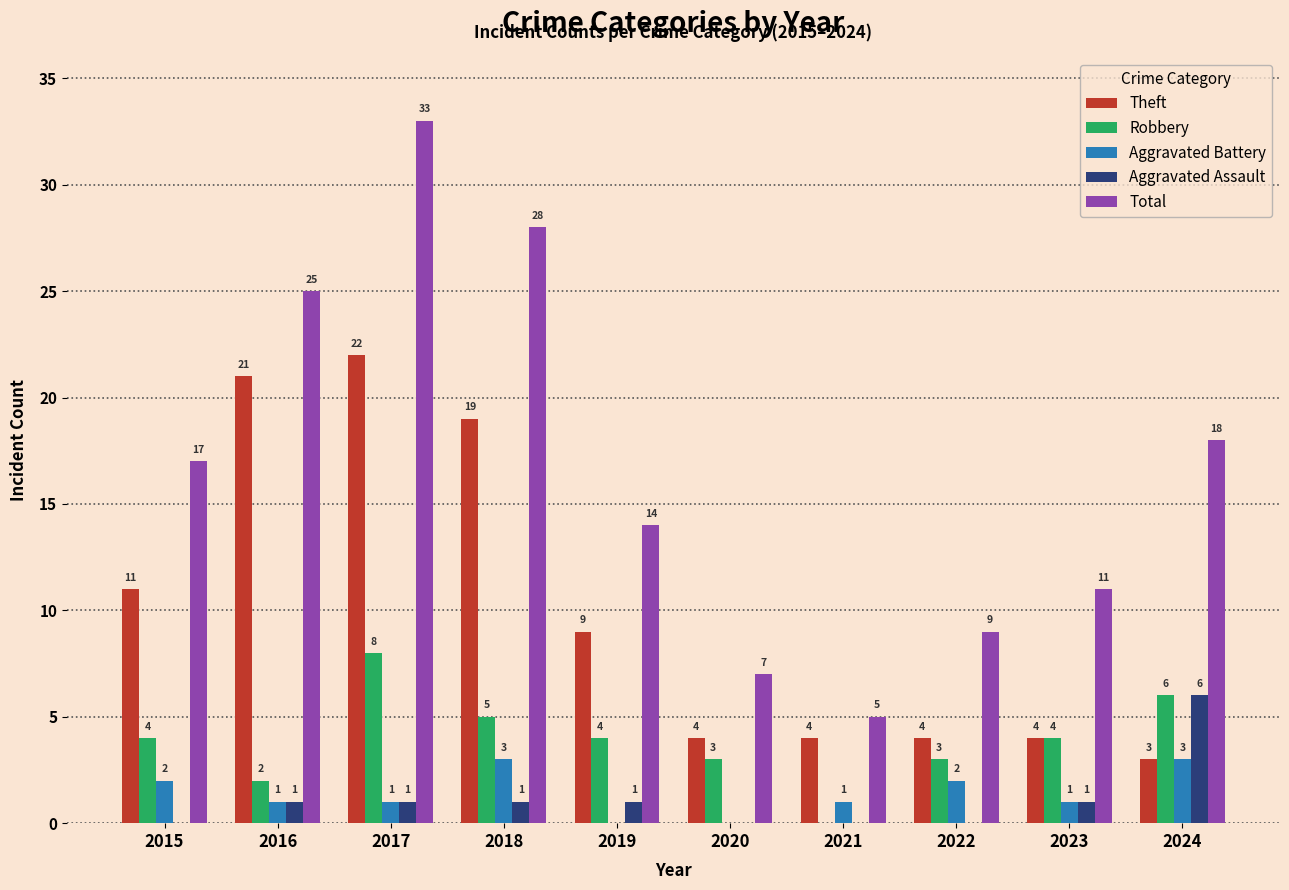

Is it true that Aggravated Assault equals 4 at 2015?

False